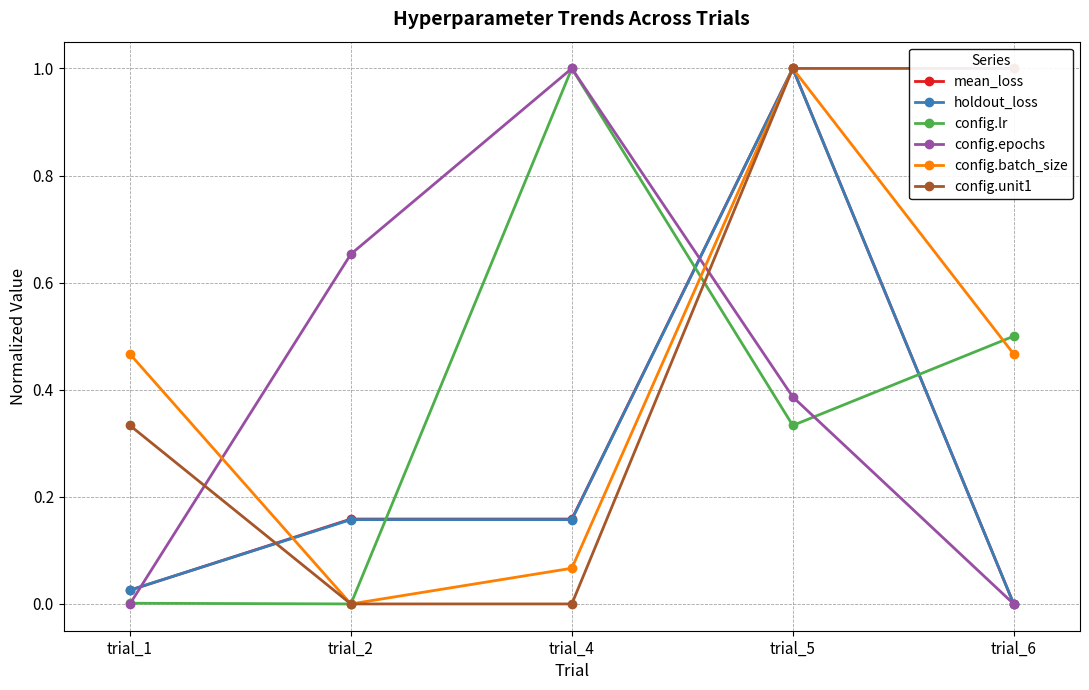

Which series ends up on top after the final intersection of config.epochs and mean_loss?

mean_loss